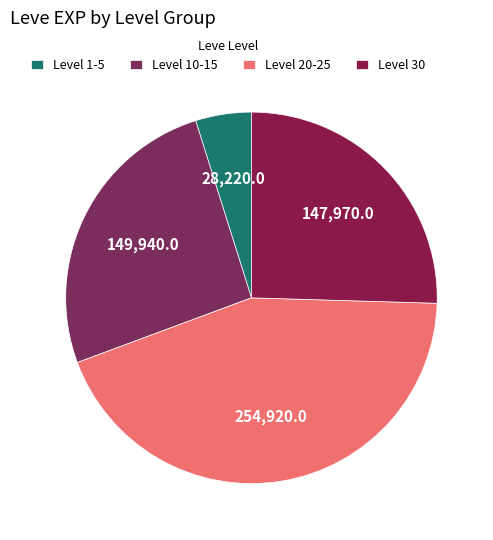

Count the number of slices in the pie.

4